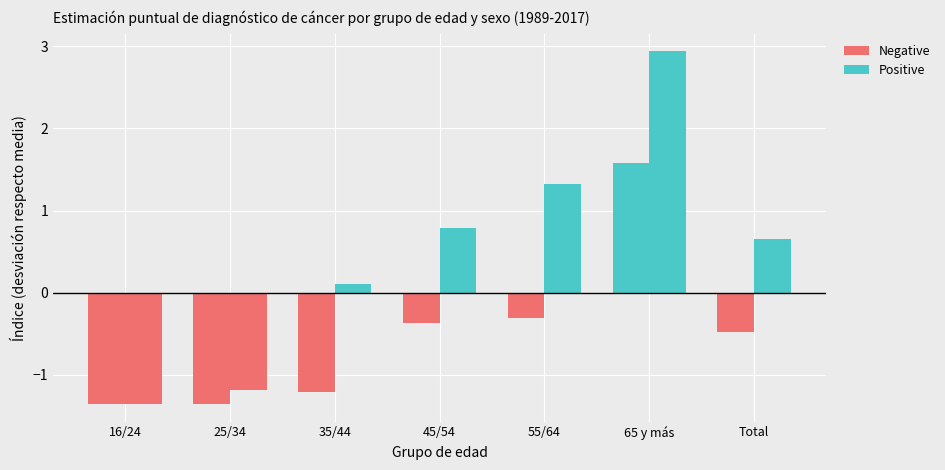

What is the minimum value shown in the chart?

-1.4